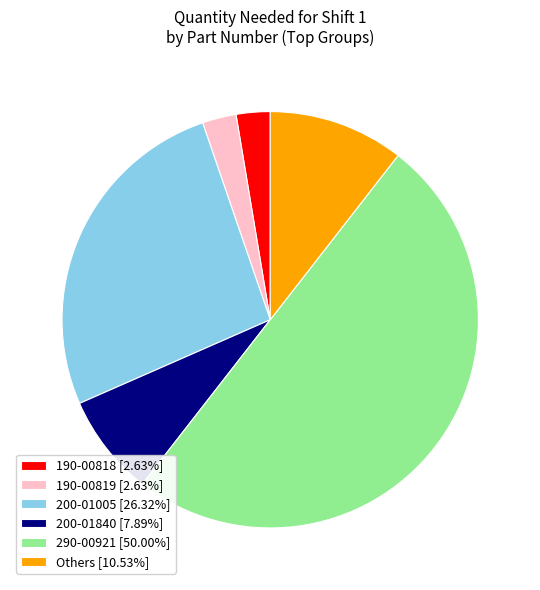

Approximately how many times larger is the value at 190-00818 [2.63%] compared to 200-01840 [7.89%]?

0.3